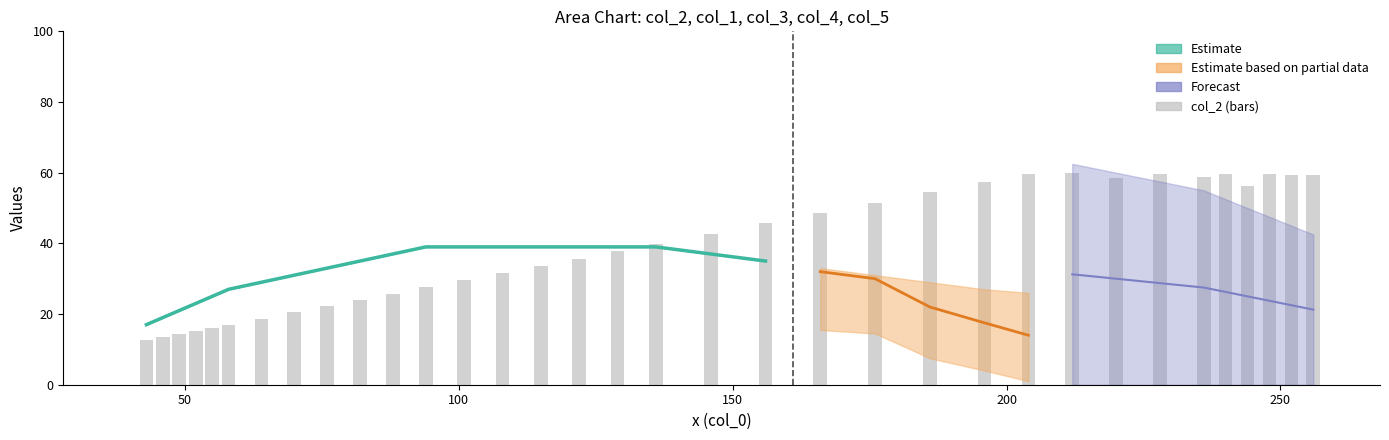

How many bars are there in total?

35